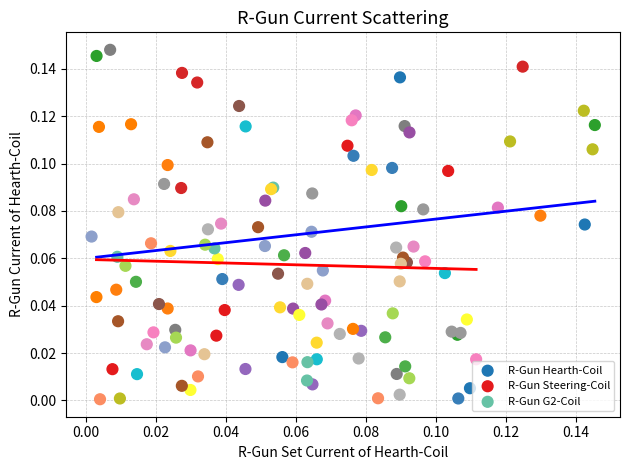

Which series has the widest spread of Y values?

R-Gun Hearth-Coil